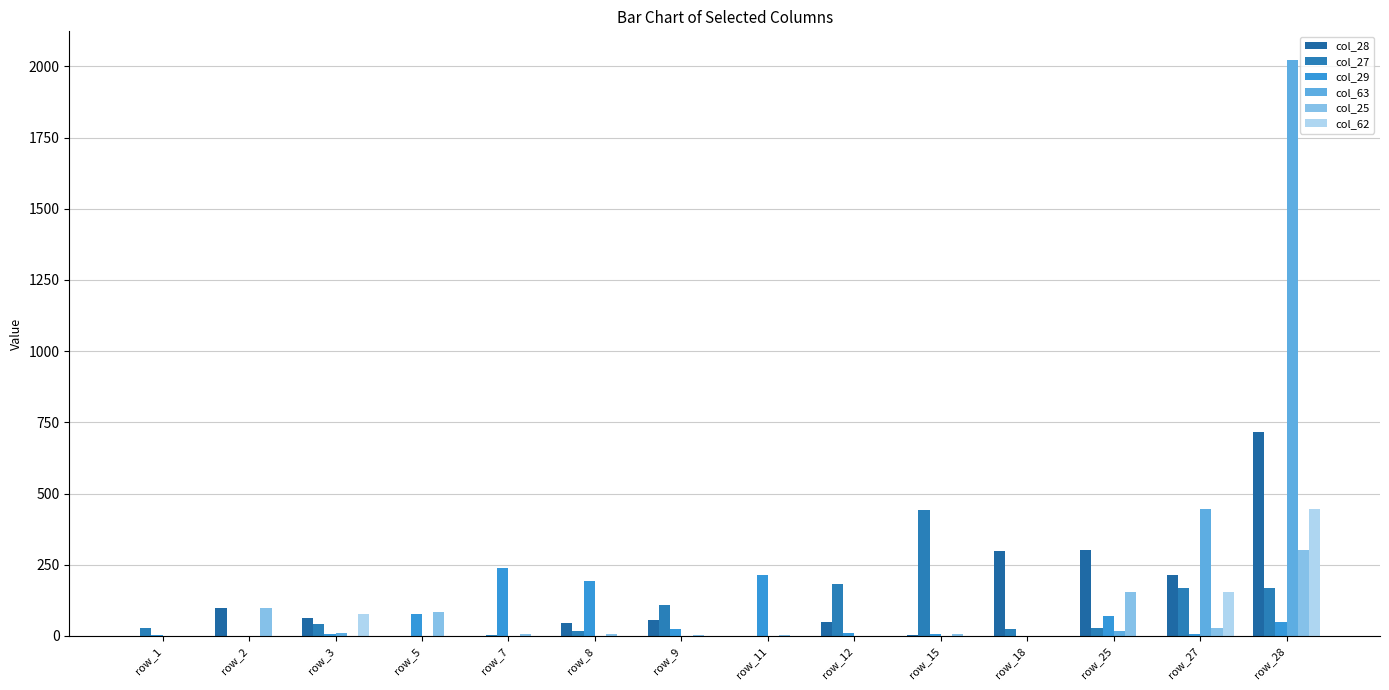

Which has a higher value, row_1 or row_9?

row_9